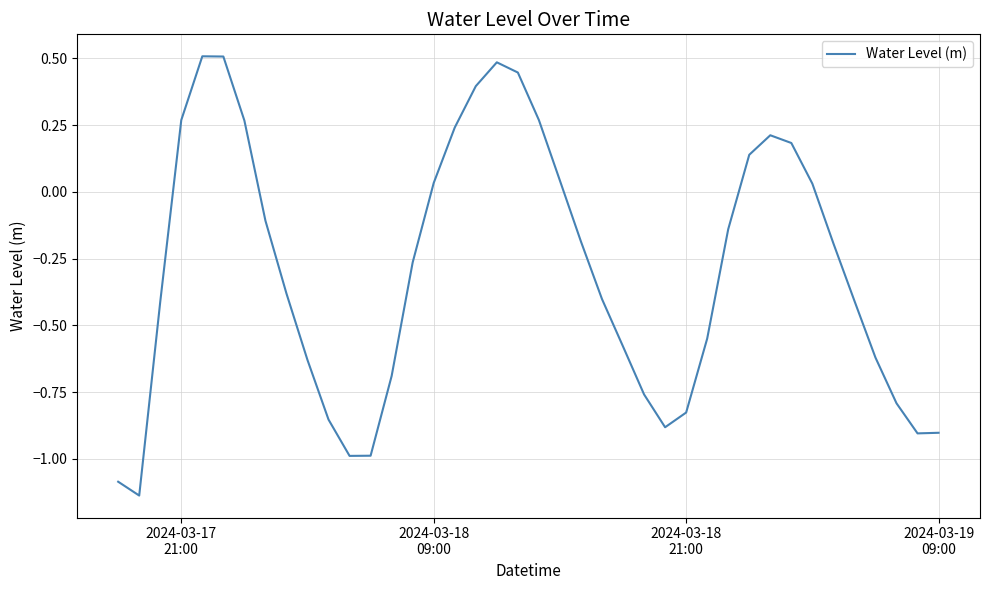

What is the greatest value displayed?

0.5